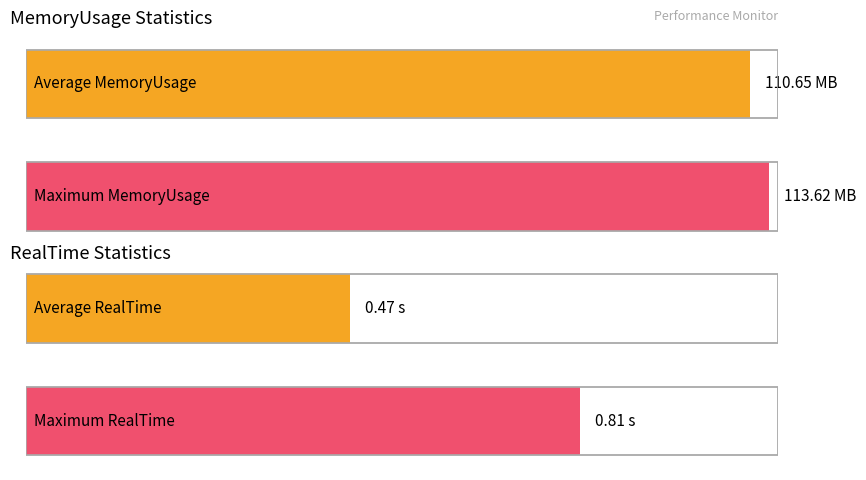

Which series has the widest spread of values?

MemoryUsage